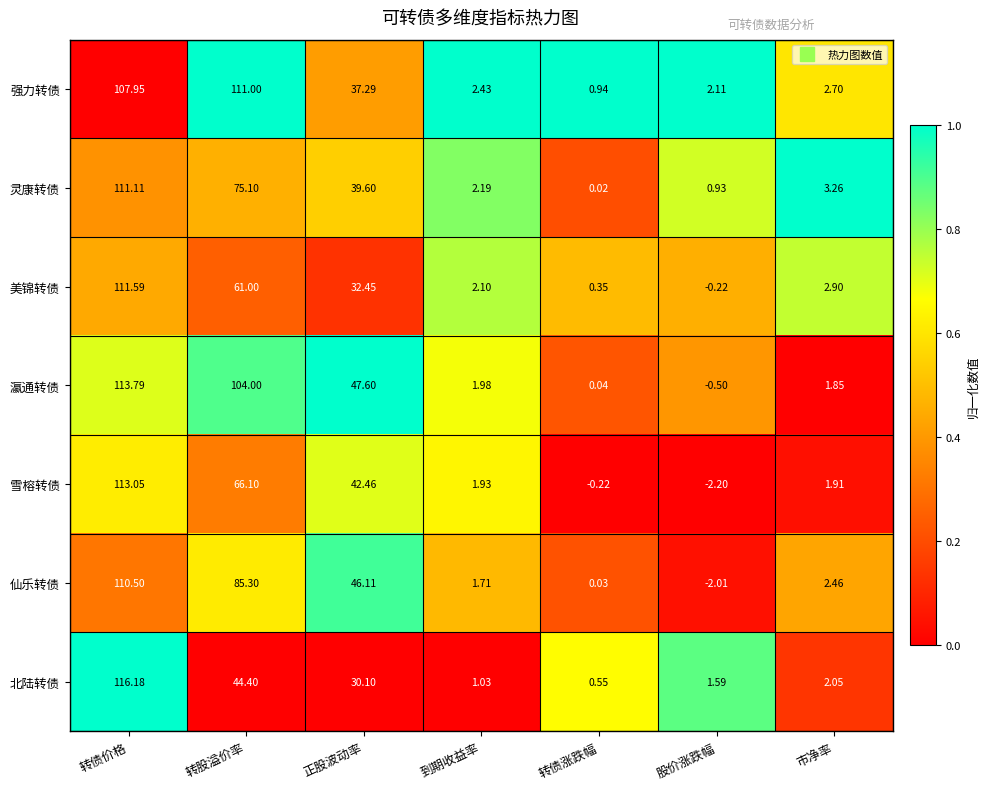

Is the value of 美锦转债 at 市净率 greater than the value of 瀛通转债 at 市净率?

Yes